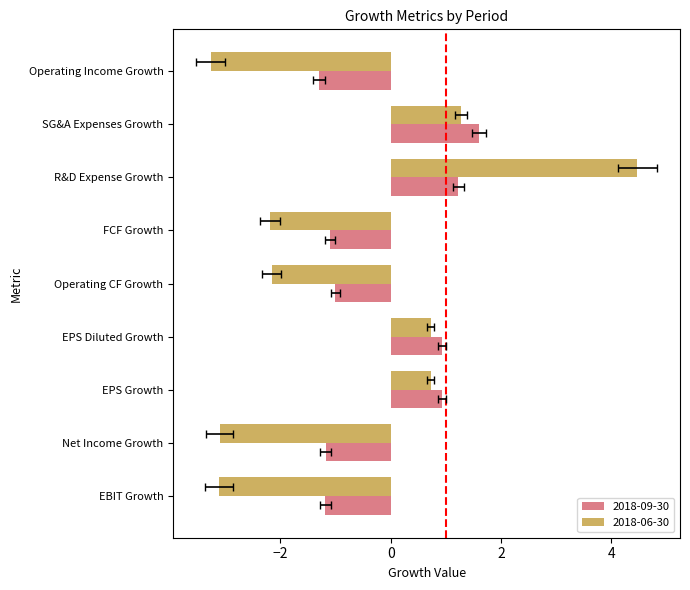

How many values in the 2018-06-30 series exceed -2?

4